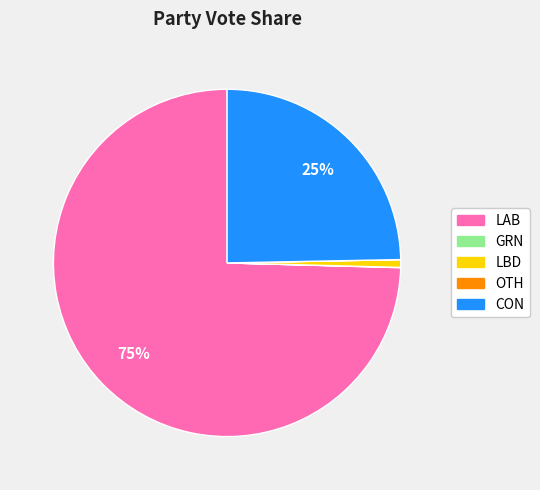

Is there any slice that represents more than half of the pie?

Yes